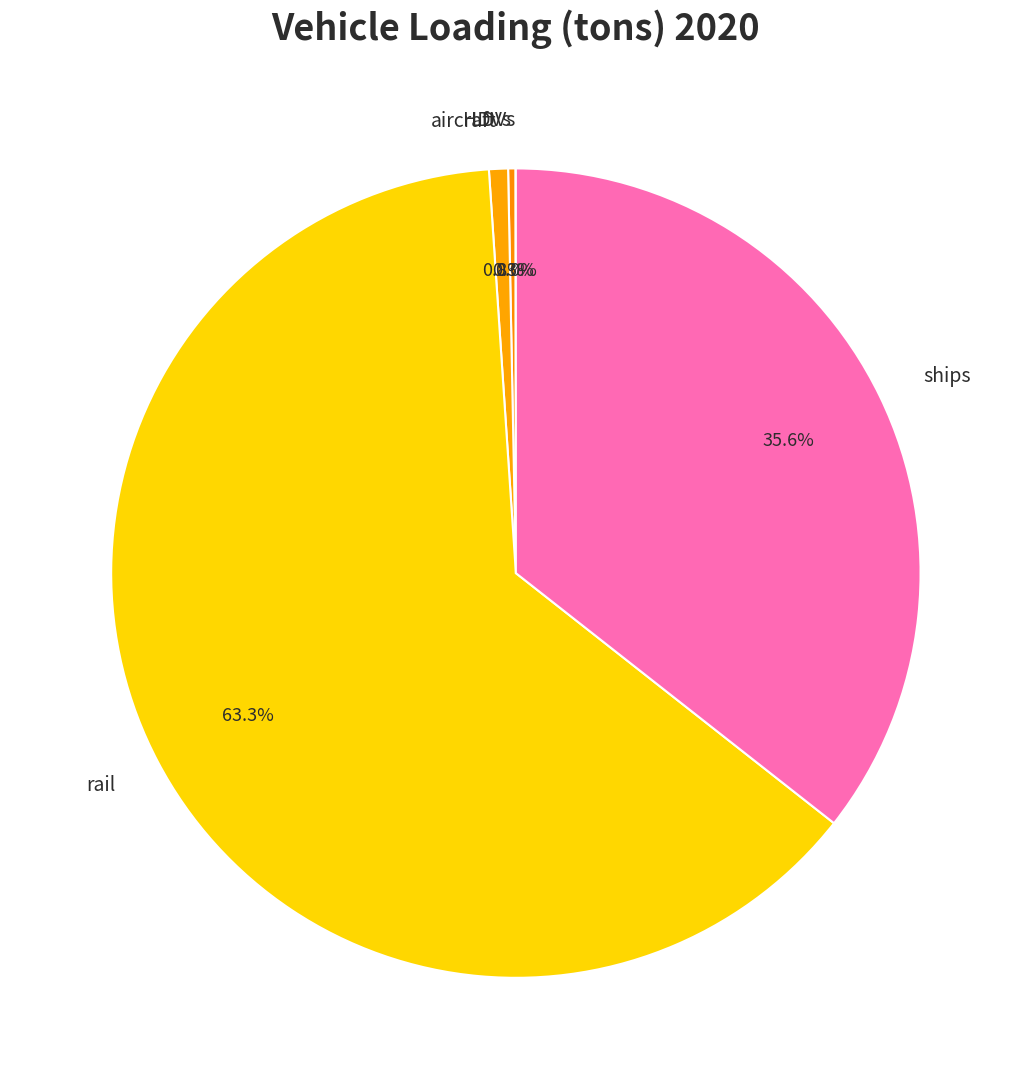

To the nearest percent, what is the difference between the largest and smallest slice percentages?

63%